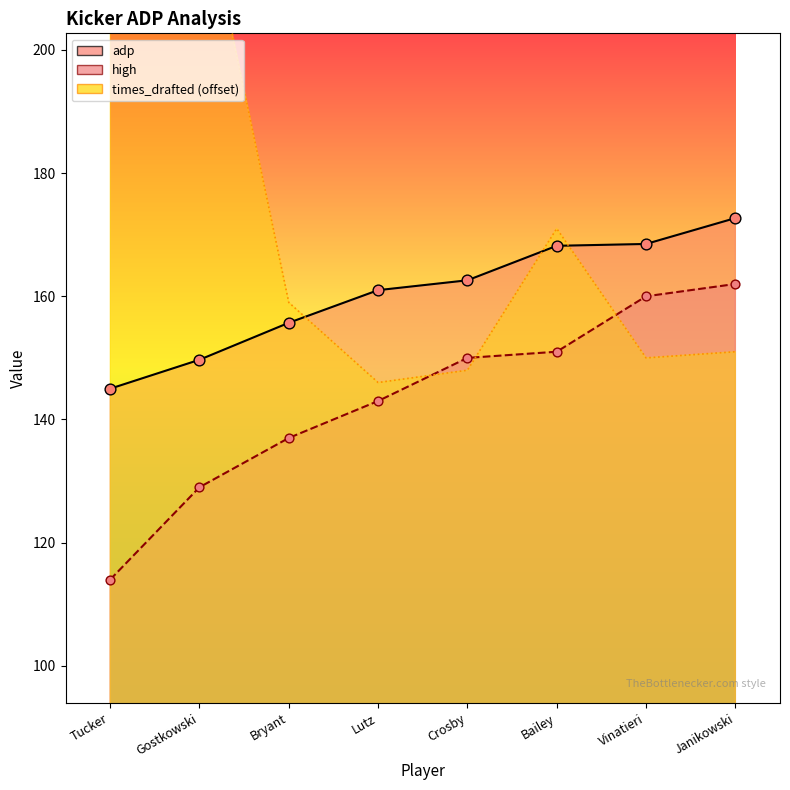

What is the total value across all series at Vinatieri?

478.5